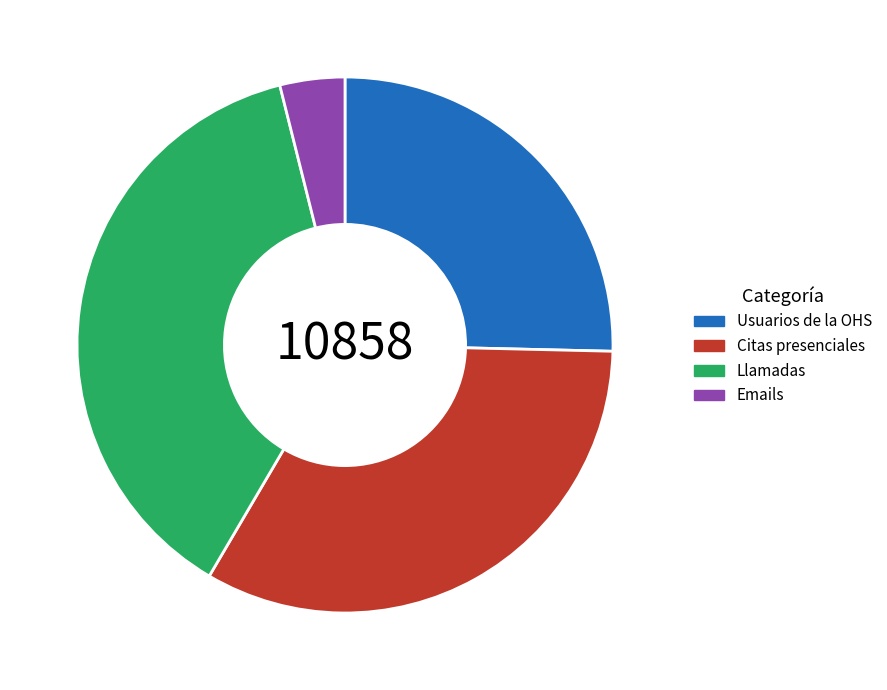

Does Usuarios de la OHS account for over 50% of the chart?

No